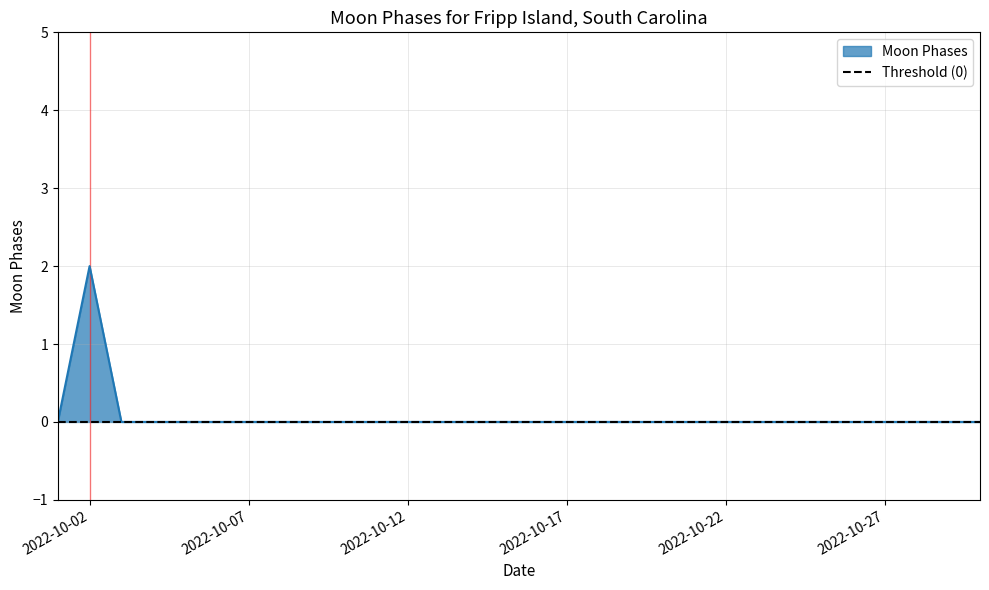

How many lines are shown in the chart?

1